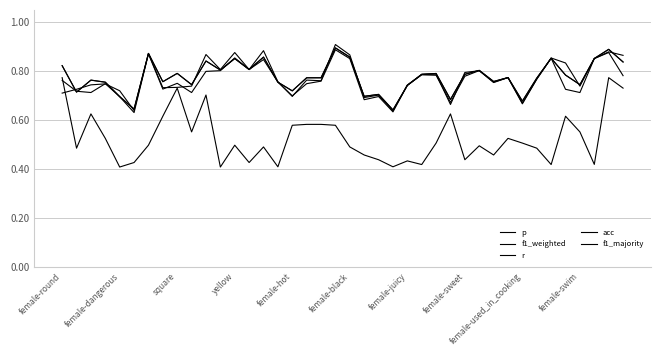

Is this an area chart (filled region under the line)?

No